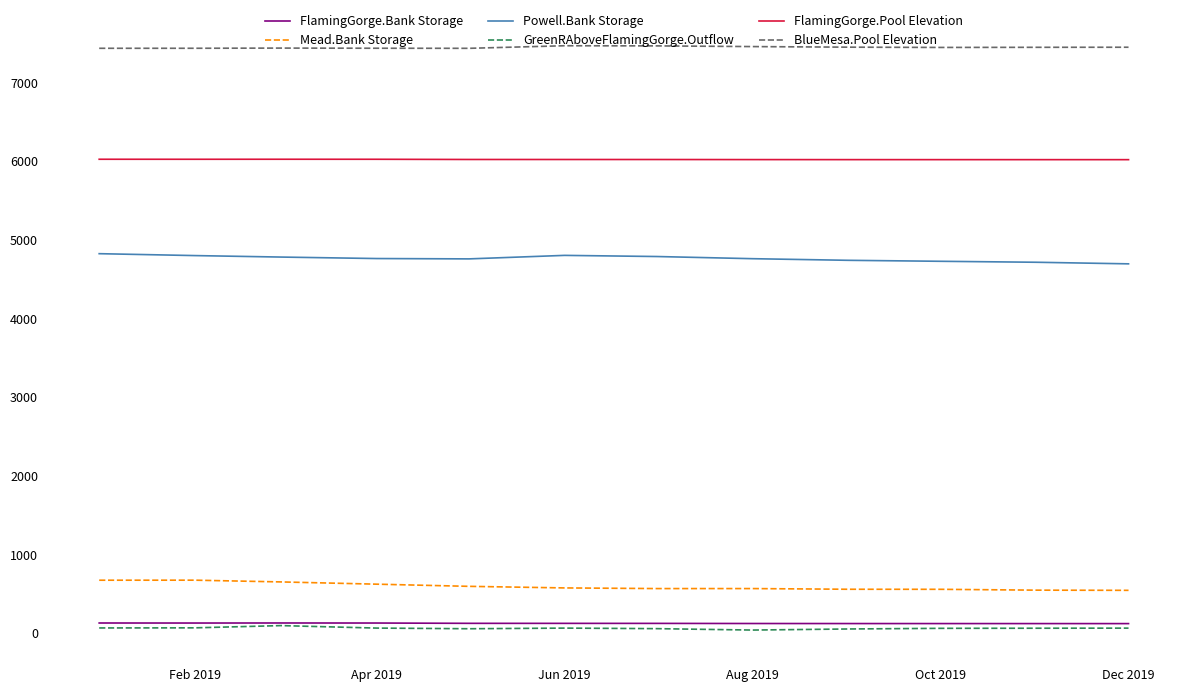

True or false: GreenRAboveFlamingGorge.Outflow and Mead.Bank Storage cross at least once.

False